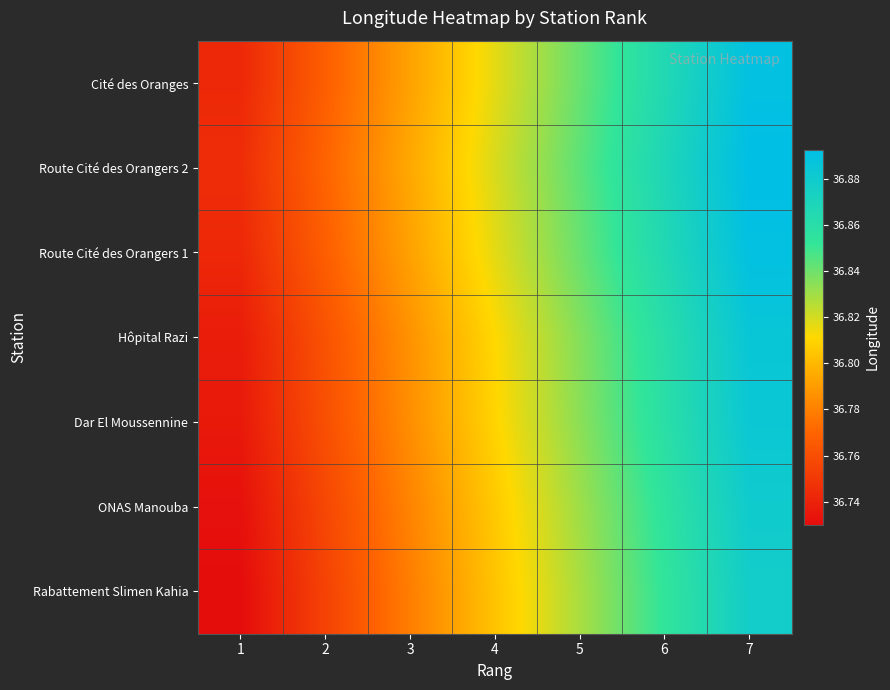

At how many categories does at least one series exceed 36?

7